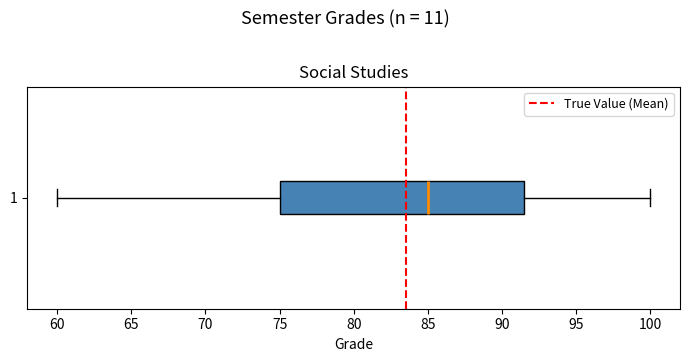

Transcribe this box plot: give where the median line is, the range the box spans, and where the two whiskers end, as read against the x-axis. The values are not printed on the chart, so give them approximately, as read against the axis.

median 85.0, box 75.0 to 91.5, whiskers 60.0 to 100.0